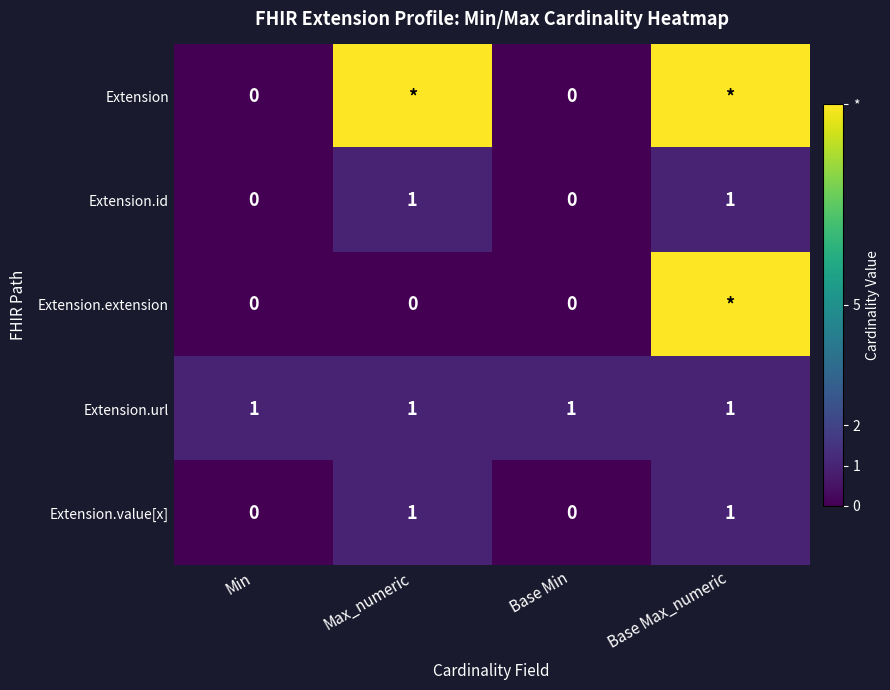

Read the Extension.id value at Max_numeric.

1